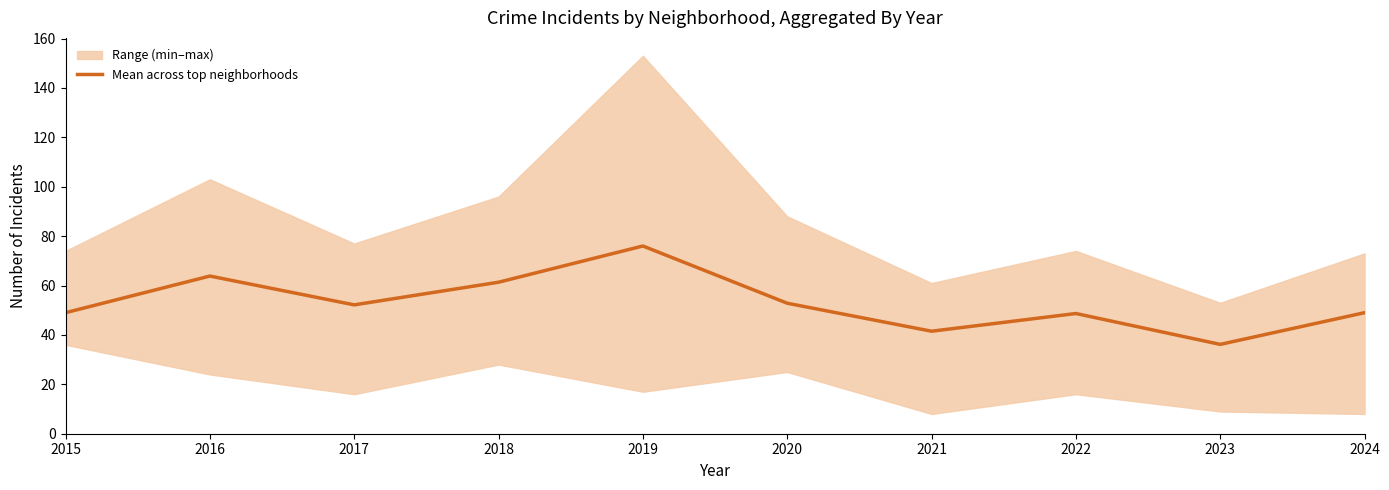

What is the difference between the maximum and second lowest values?

34.5